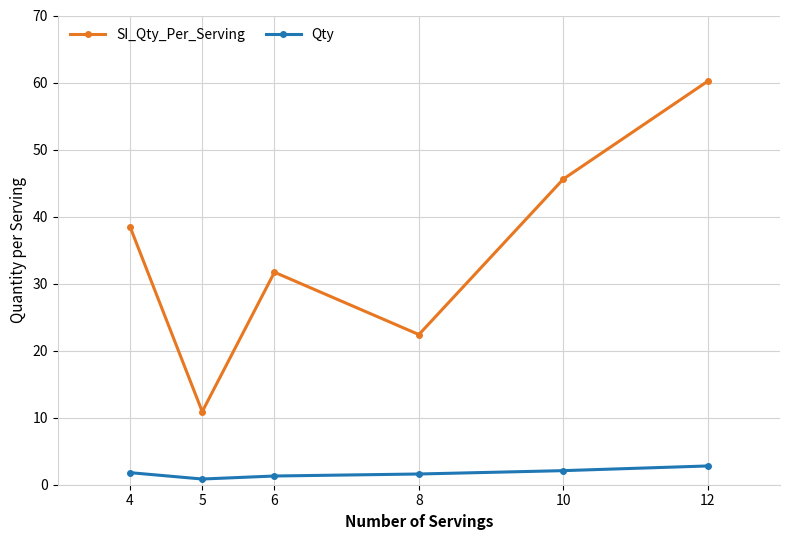

What is the spread (max minus min) of values at 6?

30.4